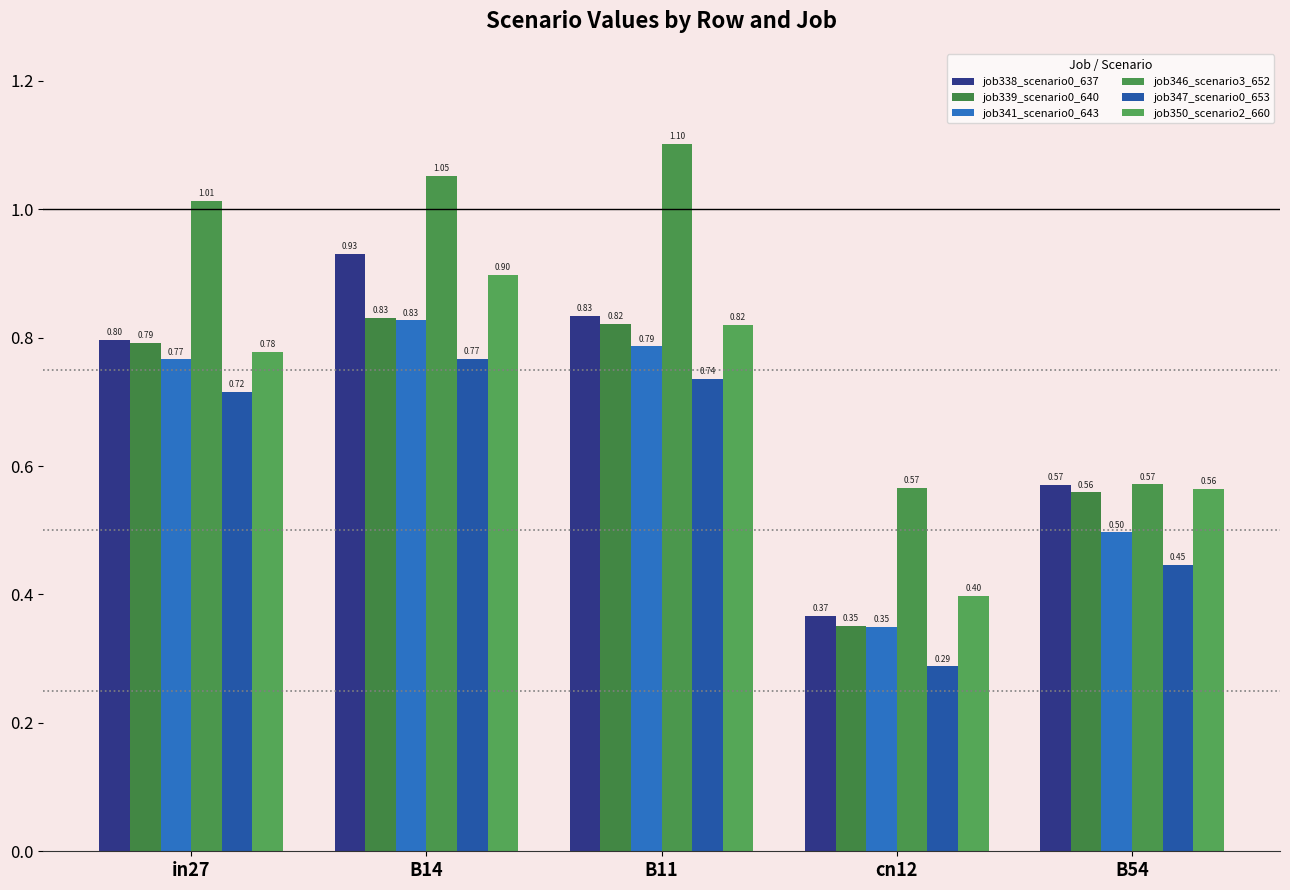

Which series changed the most between in27 and B11?

job346_scenario3_652